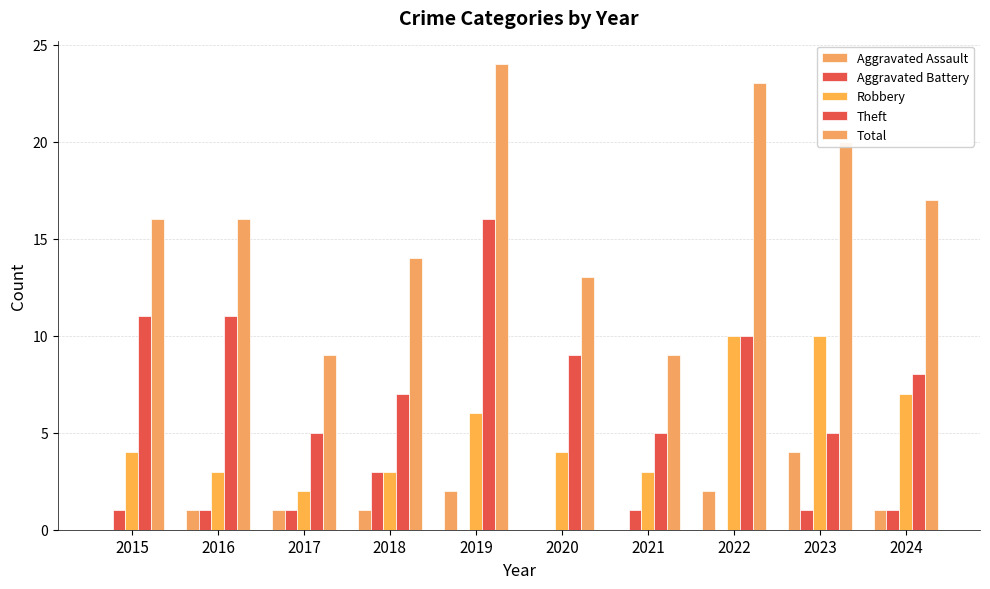

What is the value of the Aggravated Assault bar at the 10th from the left?

1